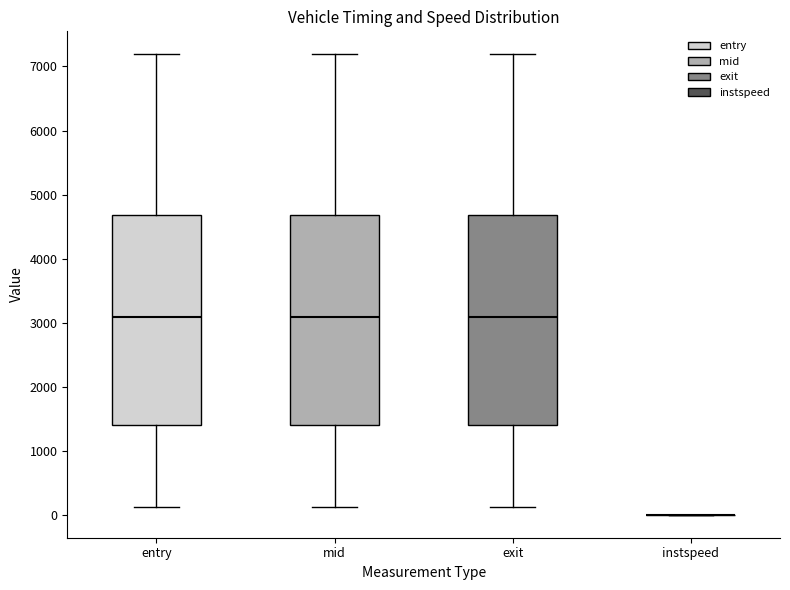

Reading left to right, read every box against the y-axis: the position of its median line, the range the box covers, and the ends of its whiskers. The values are not printed on the chart, so give them approximately, as read against the axis.

entry: median 3100, box 1400 to 4700, whiskers 100 to 7200
mid: median 3100, box 1400 to 4700, whiskers 100 to 7200
exit: median 3100, box 1400 to 4700, whiskers 100 to 7200
instspeed: box collapsed to a line at 0, whiskers 0 to 0